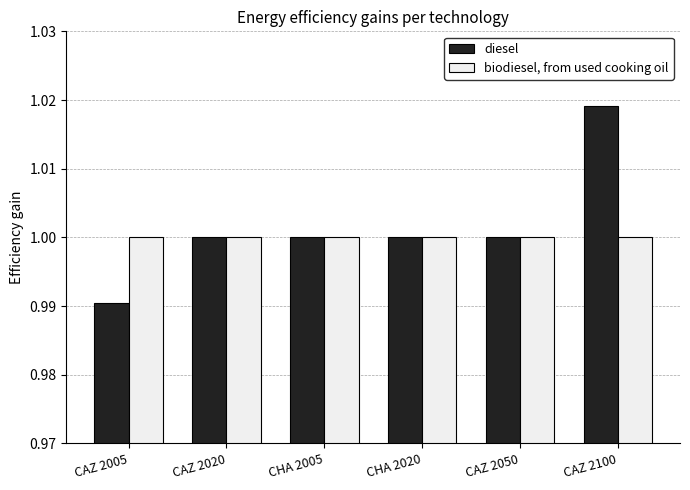

Is it true that diesel equals 0.3 at CAZ 2005?

False